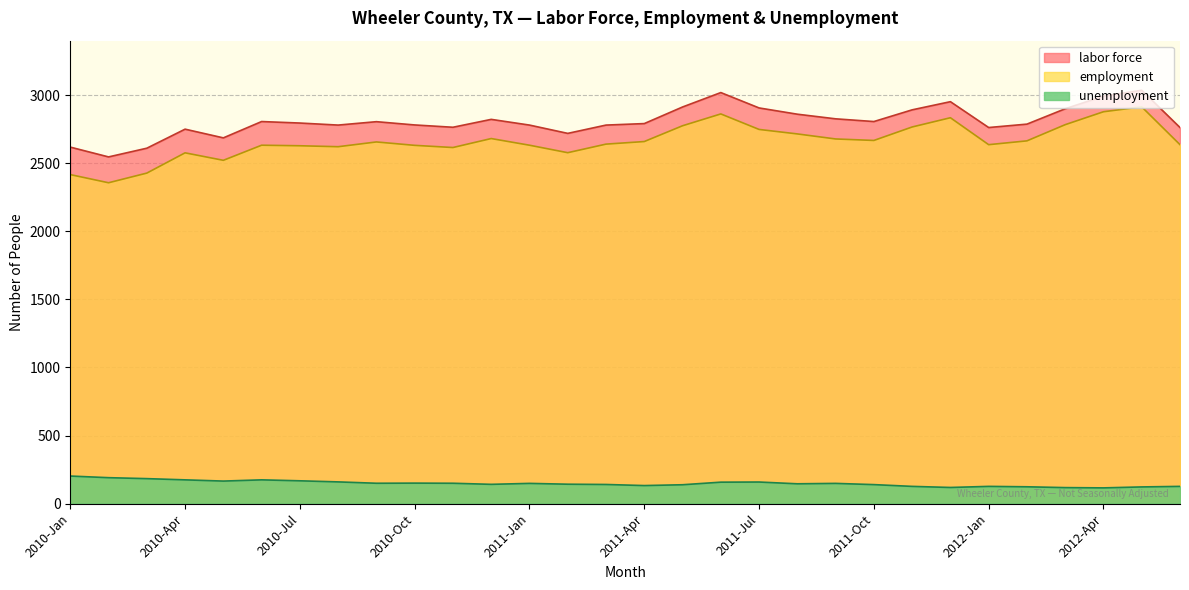

At which category does the chart reach its minimum across all series?

2012-Apr